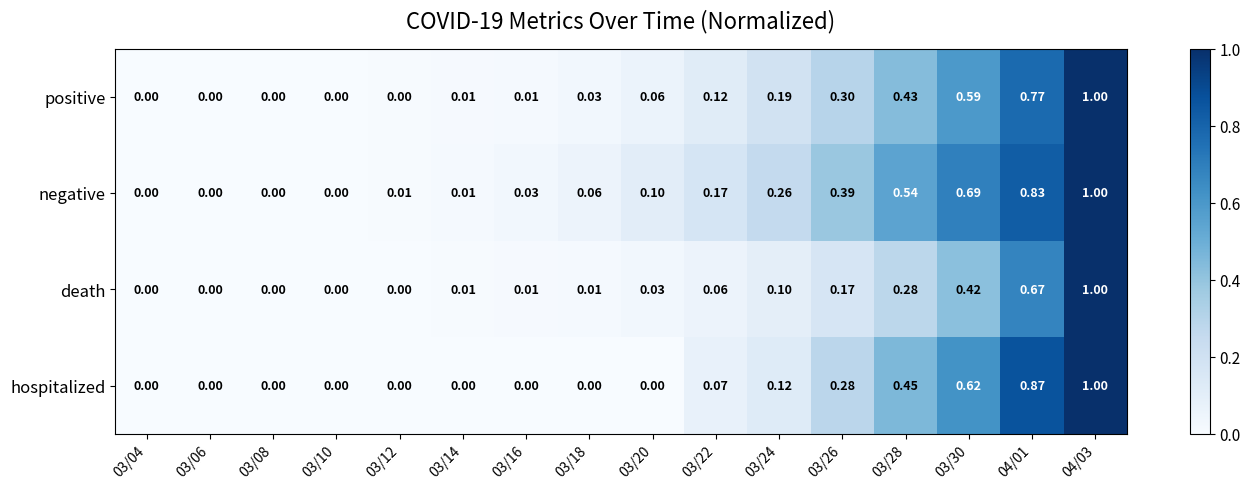

Which label corresponds to the largest value in the chart?

04/03